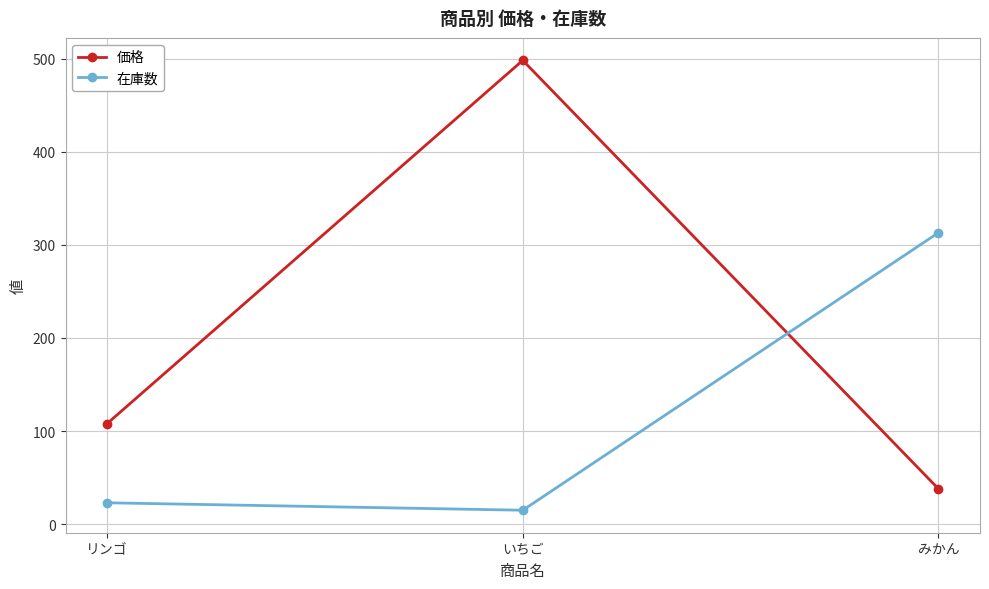

What is the lowest value of the 在庫数 series?

15